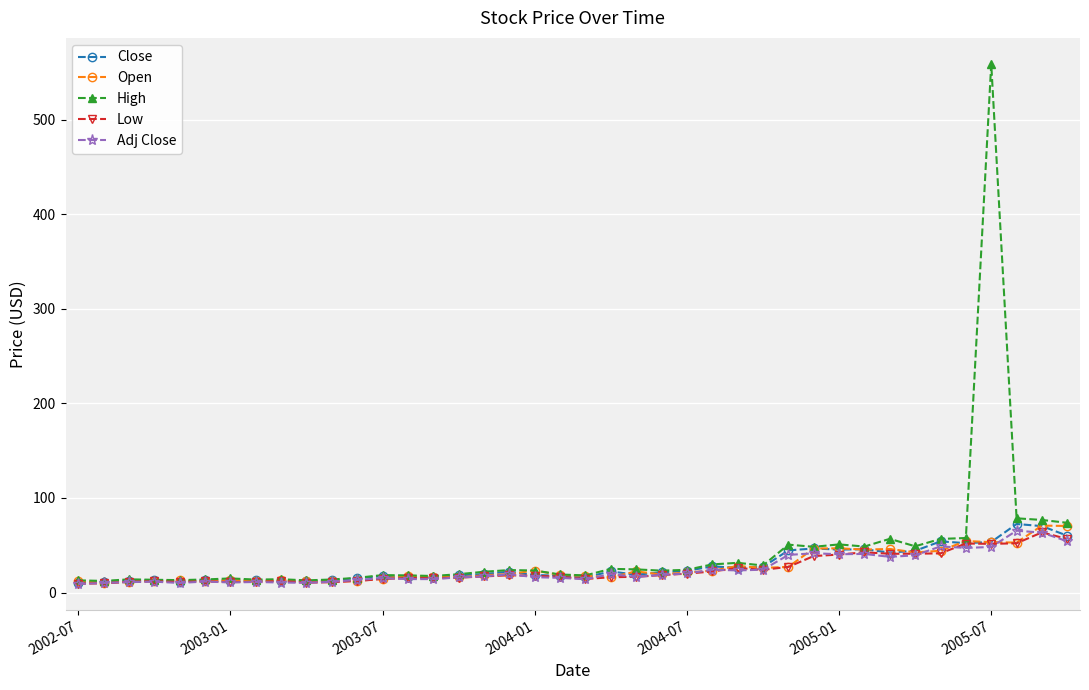

Which series has the widest spread of values?

High